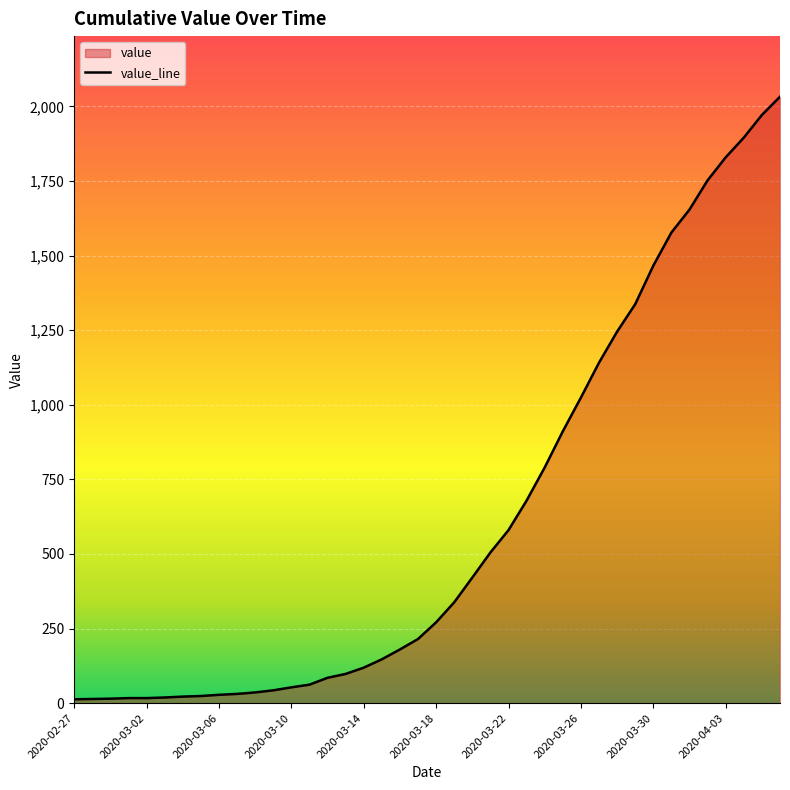

What is the maximum value shown in the chart?

2032